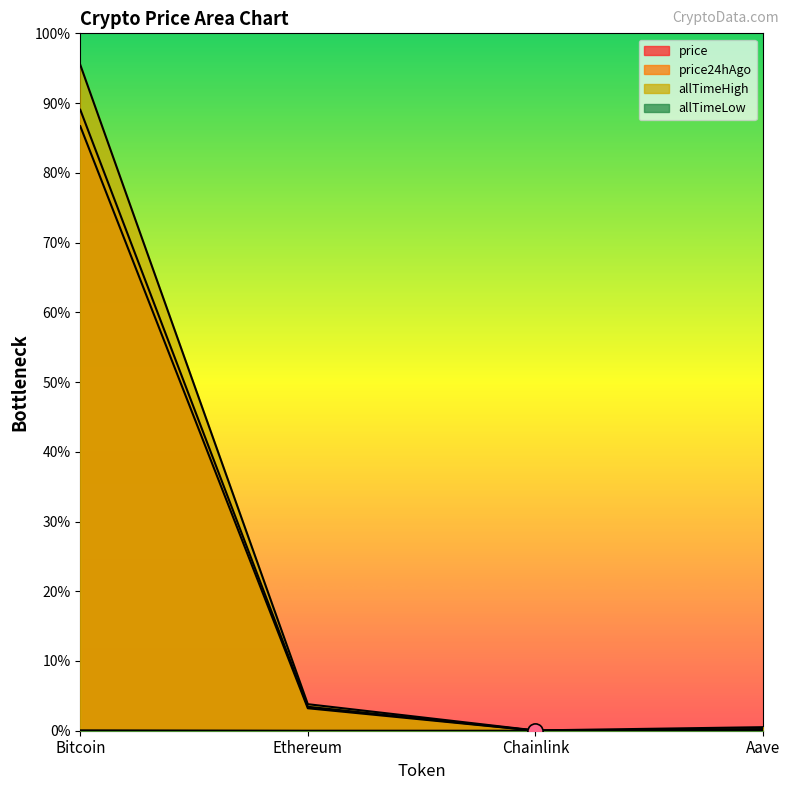

Which series contains the lowest Y value?

allTimeLow